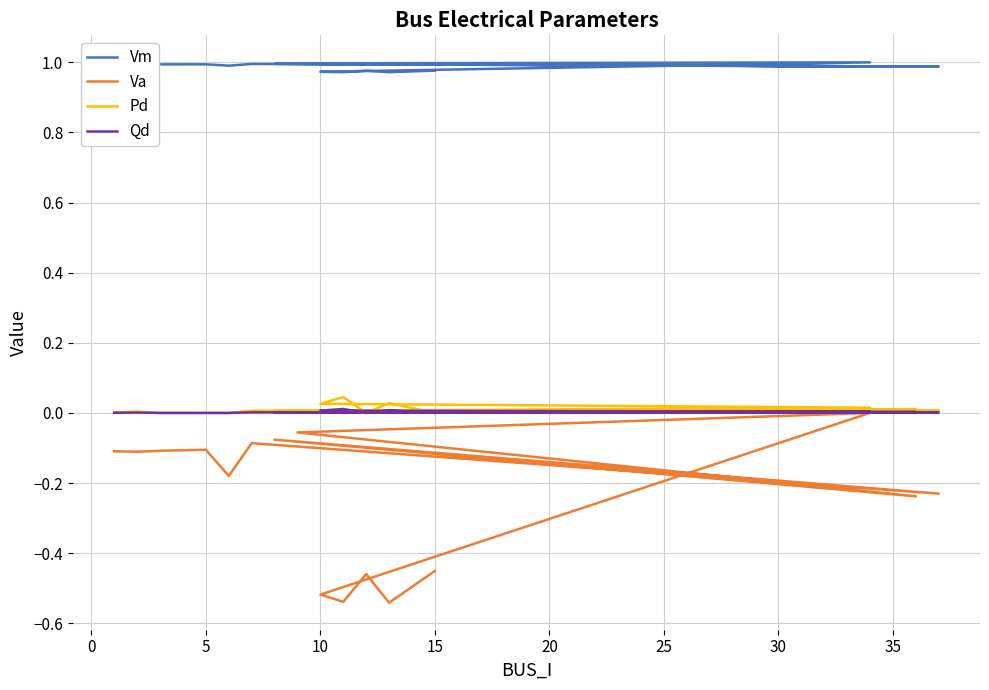

In Qd, how many points are lower than both neighbors (excluding endpoints)?

3